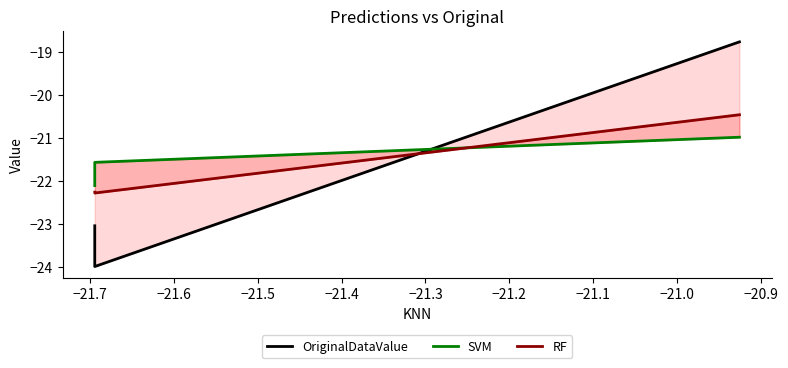

What is the value of the OriginalDataValue point at the 2nd from the left?

-24.0